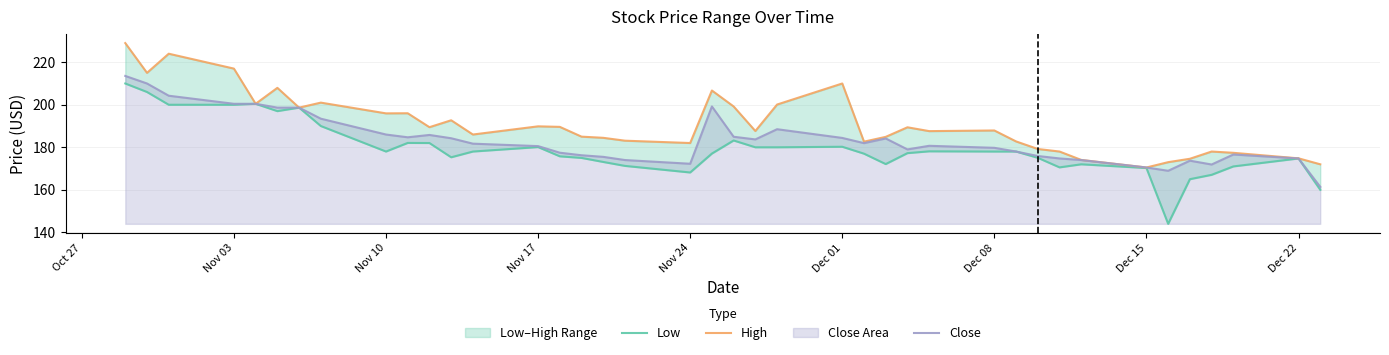

True or false: Low and High intersect in this chart.

False